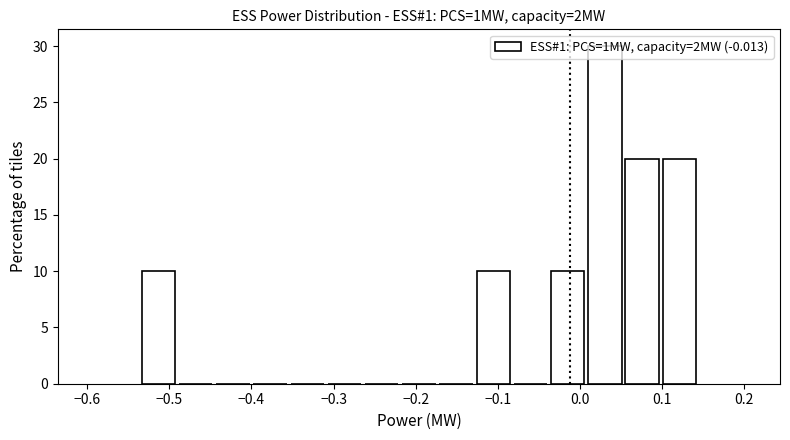

Reading left to right, list every bar in this chart as the range it spans on the x-axis followed by its height. Neither the bar edges nor the heights are printed on the chart, so give them approximately, as read against the axes.

-0.54 to -0.49: 10
-0.49 to -0.45: 0
-0.45 to -0.40: 0
-0.40 to -0.35: 0
-0.35 to -0.31: 0
-0.31 to -0.26: 0
-0.26 to -0.22: 0
-0.22 to -0.17: 0
-0.17 to -0.13: 0
-0.13 to -0.08: 10
-0.08 to -0.04: 0
-0.04 to 0.01: 10
0.01 to 0.05: 30
0.05 to 0.10: 20
0.10 to 0.14: 20